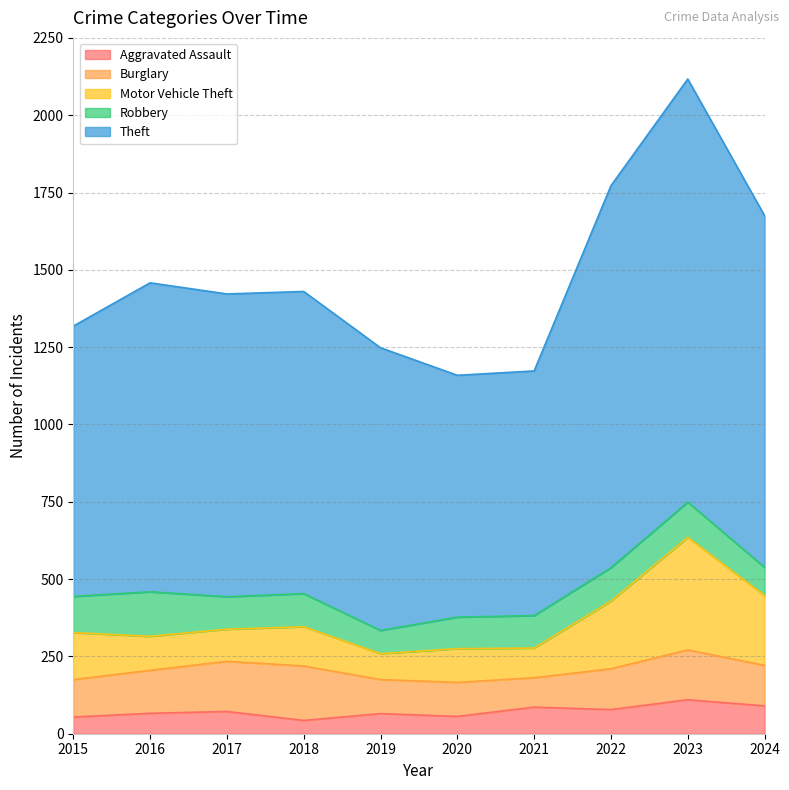

What is the total value across all series at 2017?

1422